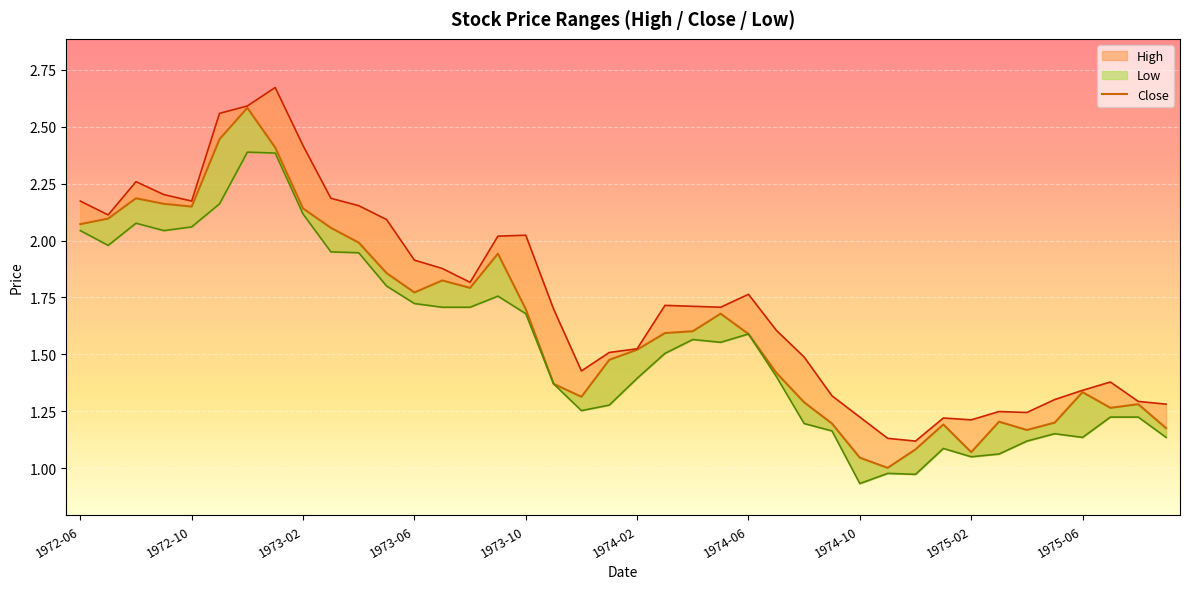

How many interior local valleys (lower than both neighbors) does the data have?

8